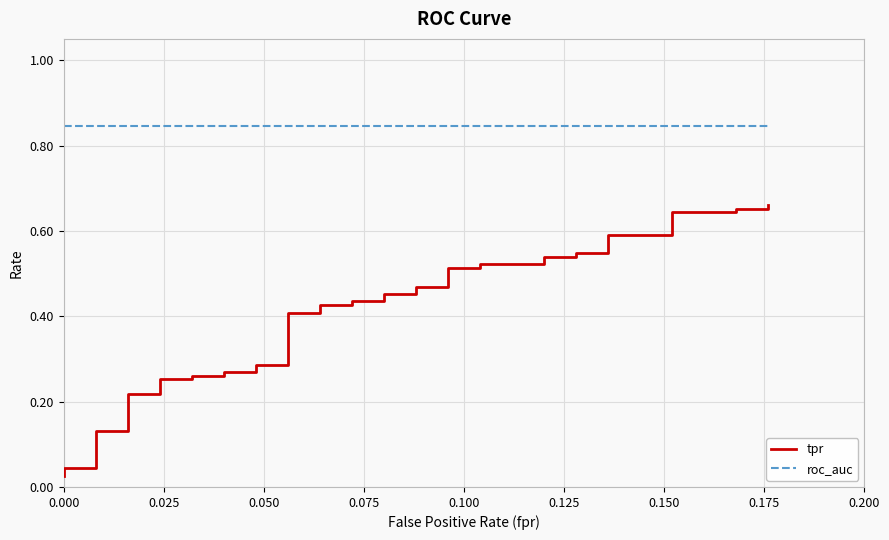

True or false: roc_auc has a value of 0.8 at 0.150.

True